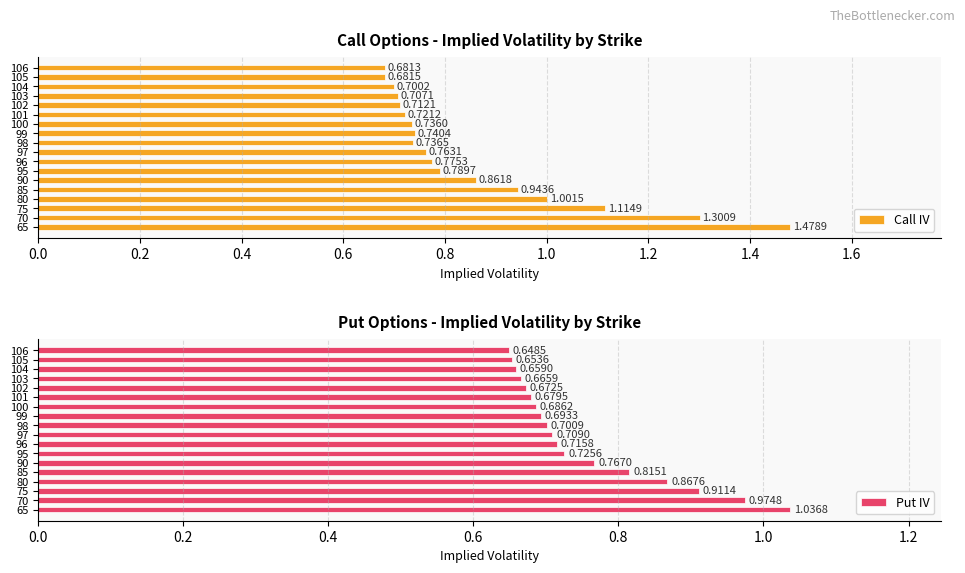

What is the total value across all series at 102?

1.4